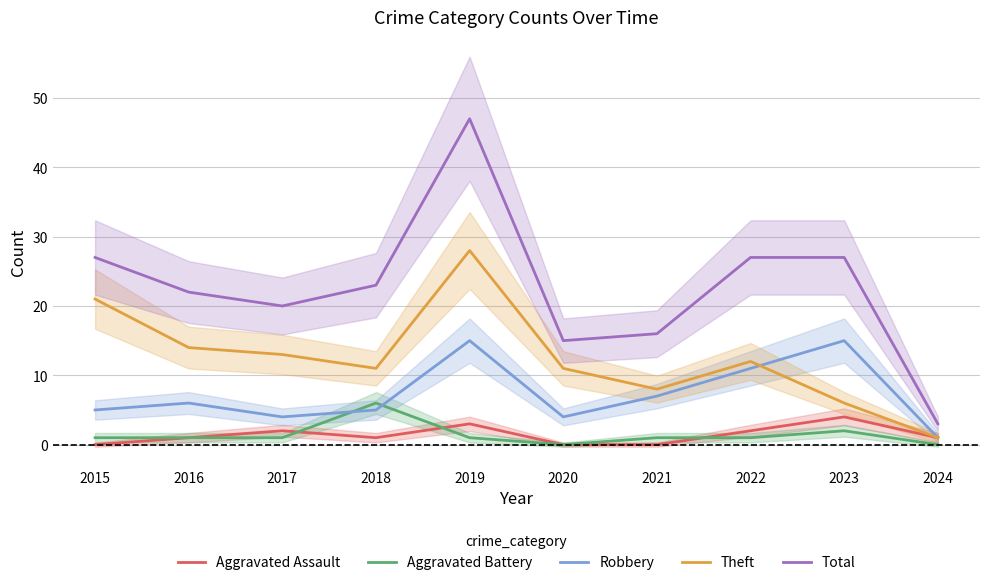

True or false: Theft has more than 0 interior local peaks.

True